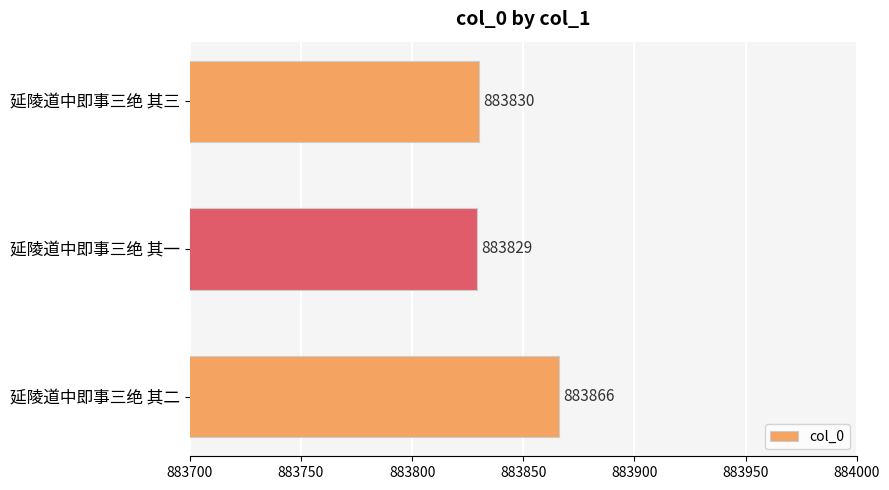

Reading top to bottom, what are all the values shown in this chart?

延陵道中即事三绝 其三=883830	延陵道中即事三绝 其一=883829	延陵道中即事三绝 其二=883866